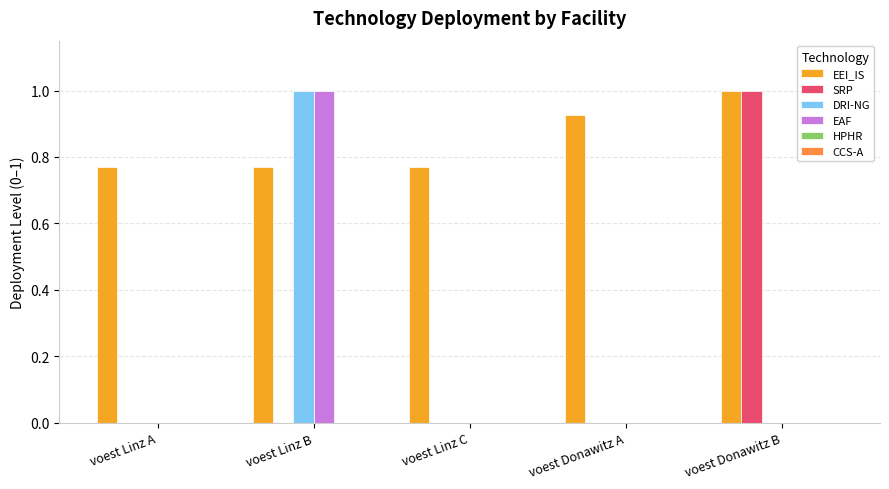

What is the sum of the SRP values at voest Donawitz A and voest Donawitz B?

1.0